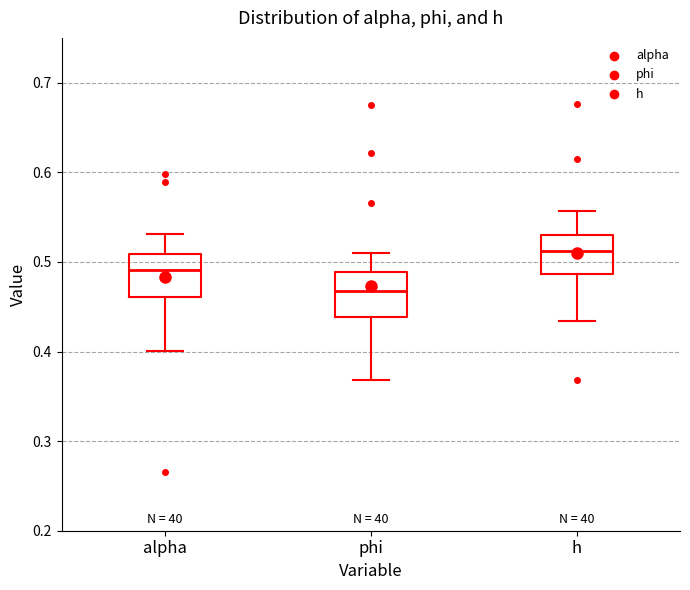

Reading left to right, transcribe this box plot: for each box, give where its median line is, the range the box spans, and where its two whiskers end, as read against the y-axis. The values are not printed on the chart, so give them approximately, as read against the axis.

alpha: median 0.49, box 0.46 to 0.51, whiskers 0.40 to 0.53
phi: median 0.47, box 0.44 to 0.49, whiskers 0.37 to 0.51
h: median 0.51, box 0.49 to 0.53, whiskers 0.43 to 0.56